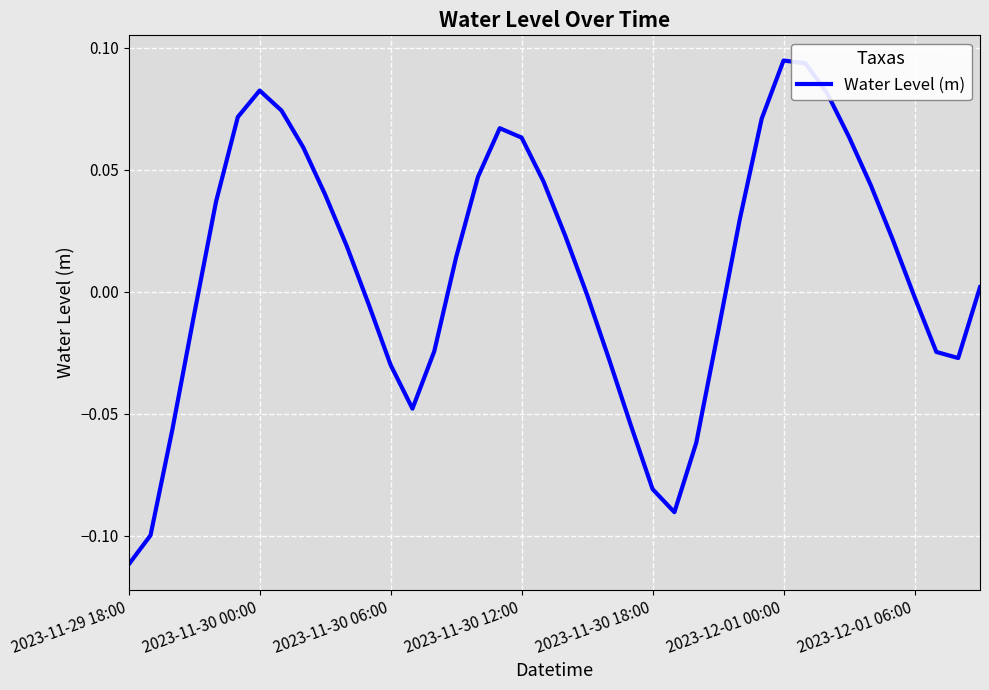

Which category has the lowest value across all series?

2023-11-29 18:00